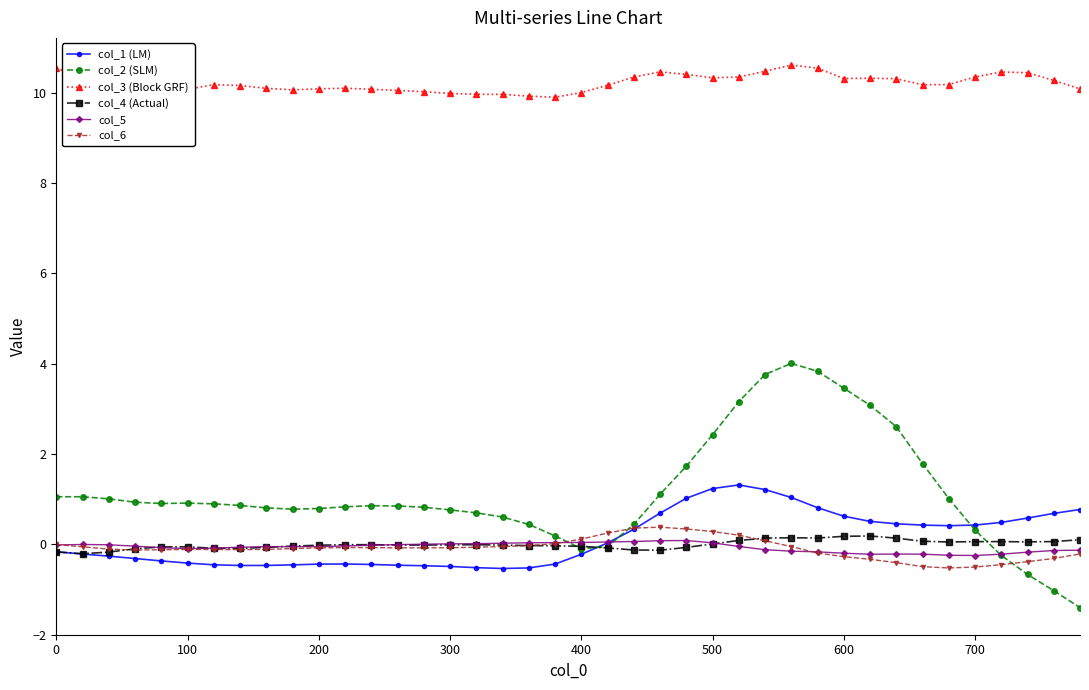

At how many categories does at least one series exceed 1?

40